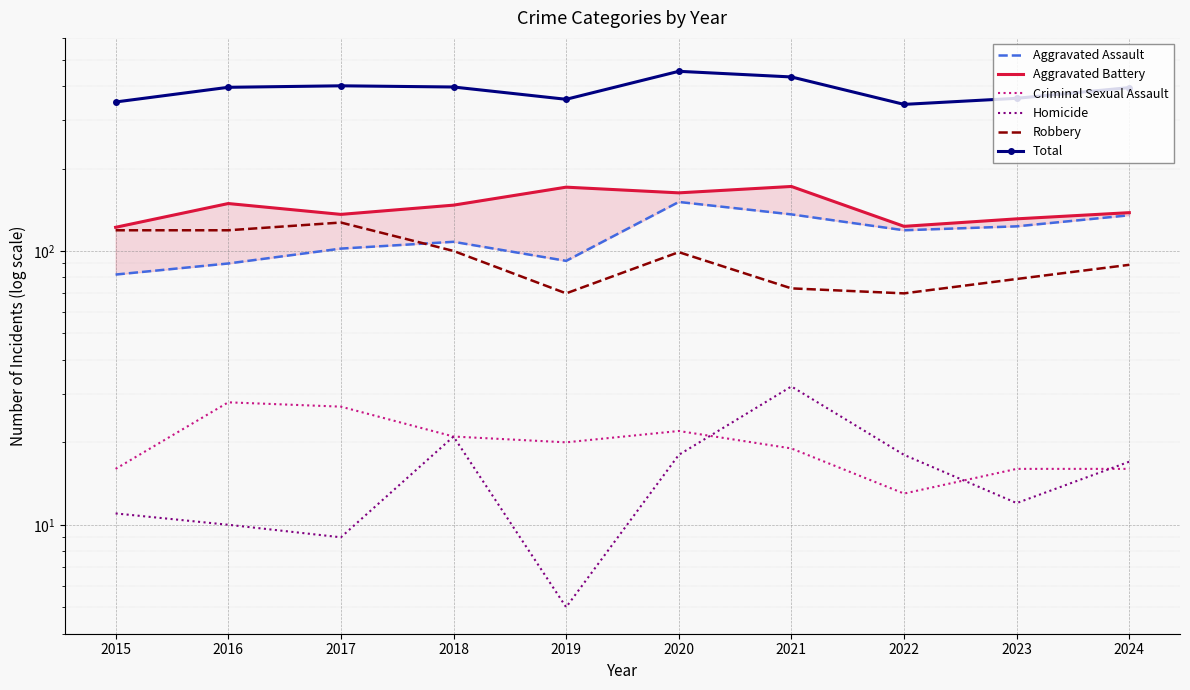

At which category does Aggravated Assault reach its first local peak?

2018